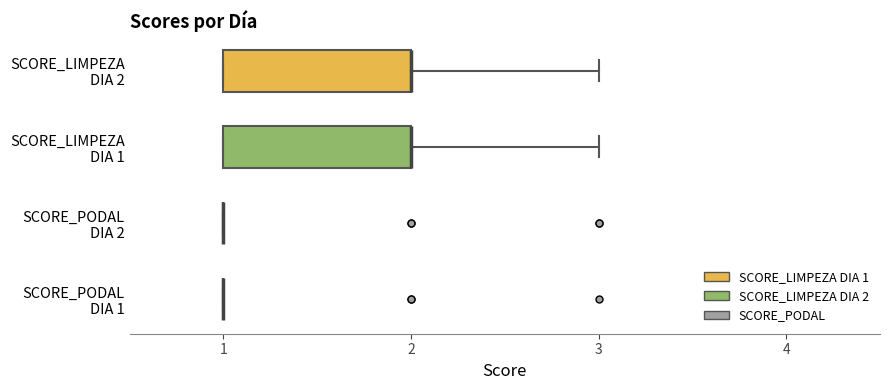

Reading bottom to top, transcribe this box plot: for each box, give where its median line is, the range the box spans, and where its two whiskers end, as read against the x-axis. The values are not printed on the chart, so give them approximately, as read against the axis.

SCORE_PODAL DIA 1: box collapsed to a line at 1, whiskers 1 to 1
SCORE_PODAL DIA 2: box collapsed to a line at 1, whiskers 1 to 1
SCORE_LIMPEZA DIA 1: median 2 (drawn on the box's right edge), box 1 to 2, whiskers 1 to 3
SCORE_LIMPEZA DIA 2: median 2 (drawn on the box's right edge), box 1 to 2, whiskers 1 to 3